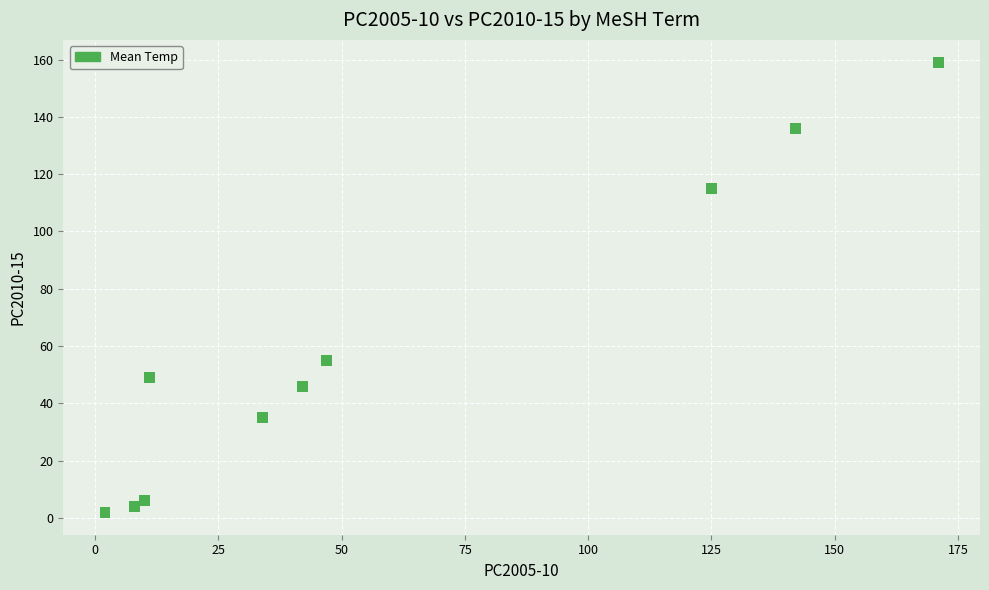

What is the range of X values (max minus min)?

169